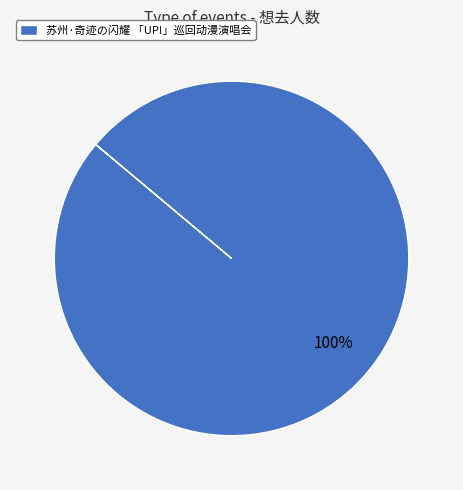

Is there a majority slice in this chart?

Yes